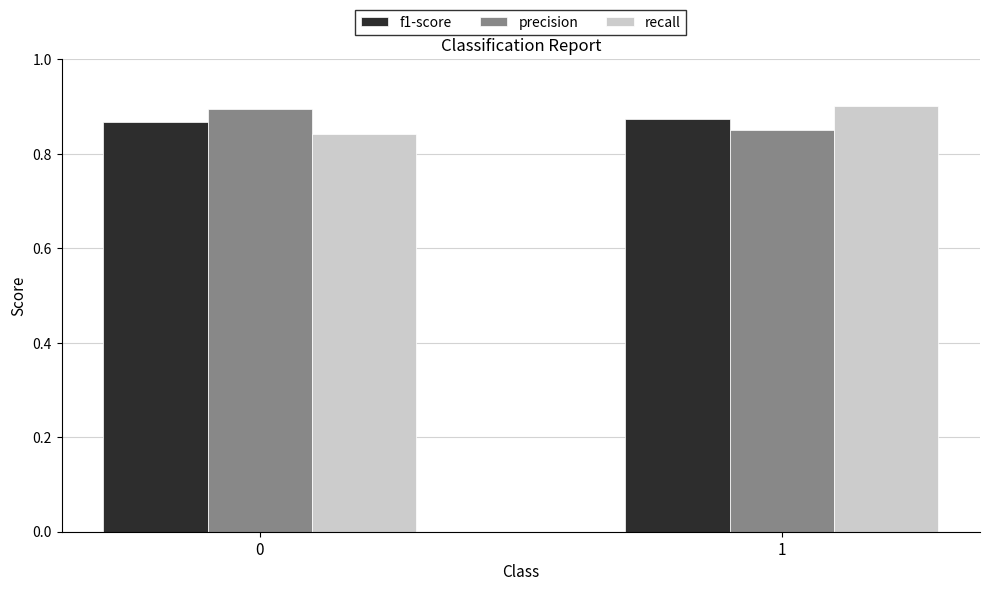

True or false: recall has a value of 0.3 at 0.

False